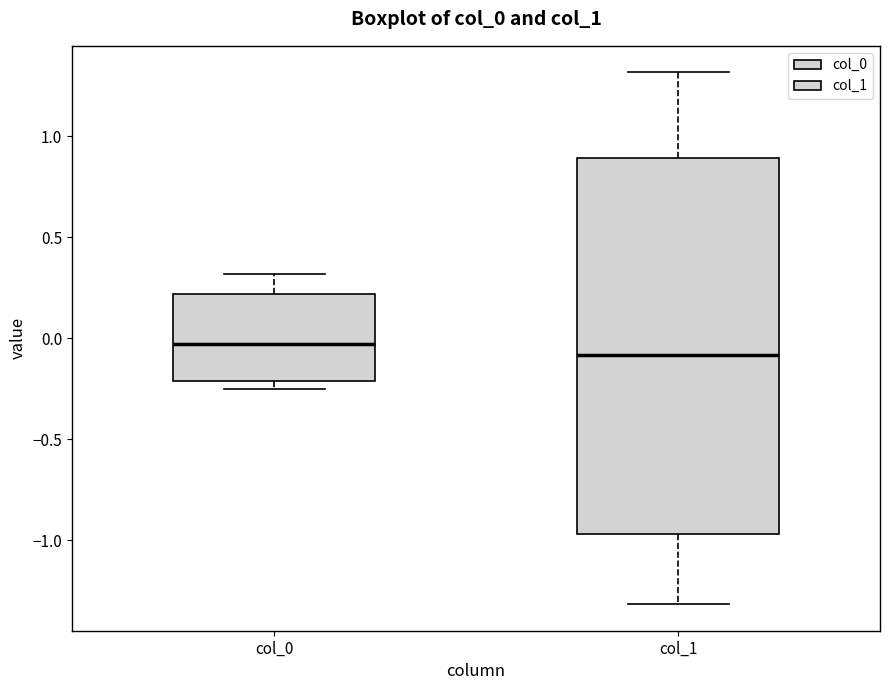

Reading left to right, transcribe this box plot: for each box, give where its median line is, the range the box spans, and where its two whiskers end, as read against the y-axis. The values are not printed on the chart, so give them approximately, as read against the axis.

col_0: median -0.05, box -0.20 to 0.20, whiskers -0.25 to 0.30
col_1: median -0.10, box -0.95 to 0.90, whiskers -1.30 to 1.30